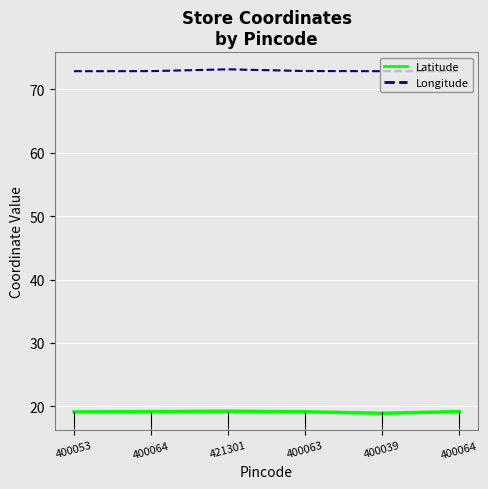

What is the average value of the Longitude series?

72.9